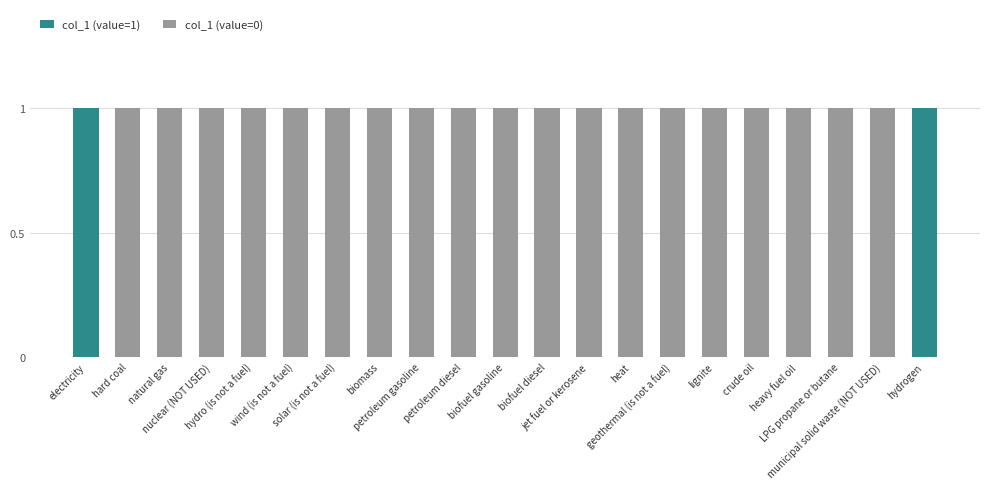

What is the label of the 19th bar from the left?

LPG propane or butane